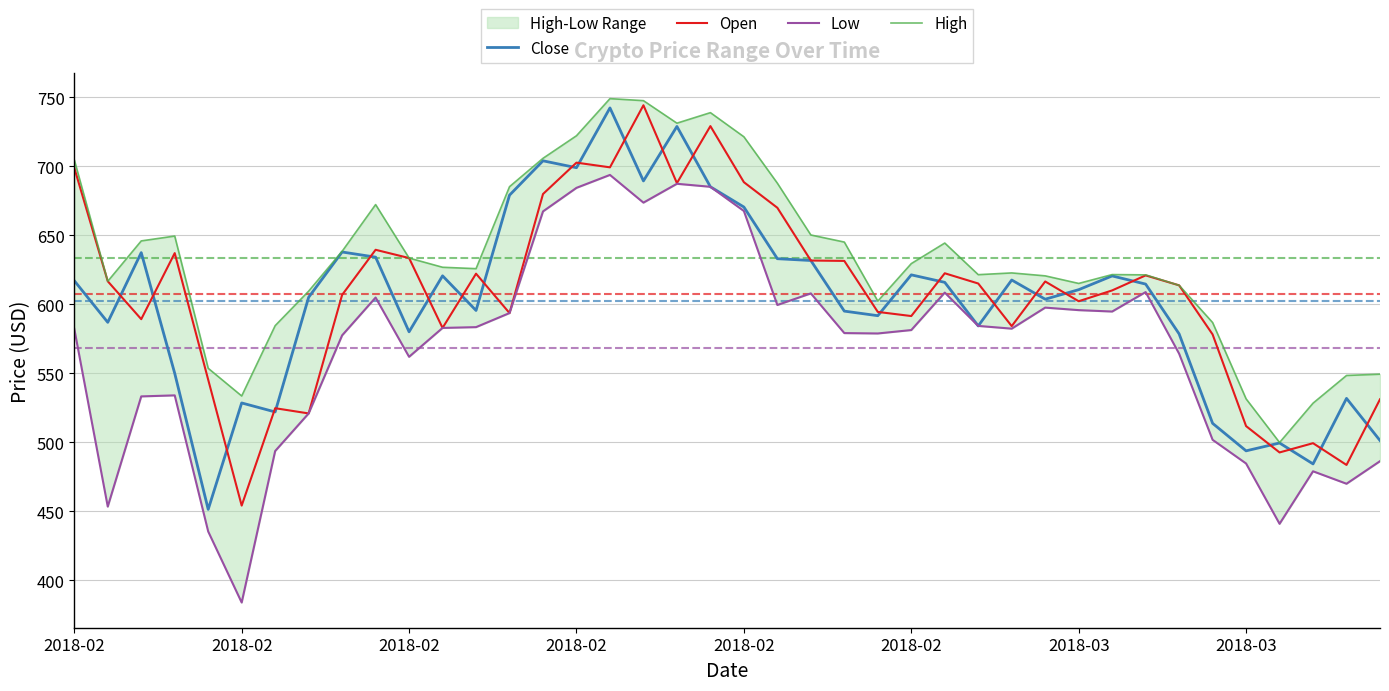

The value of Close at 28 is 834.1. True or false?

False